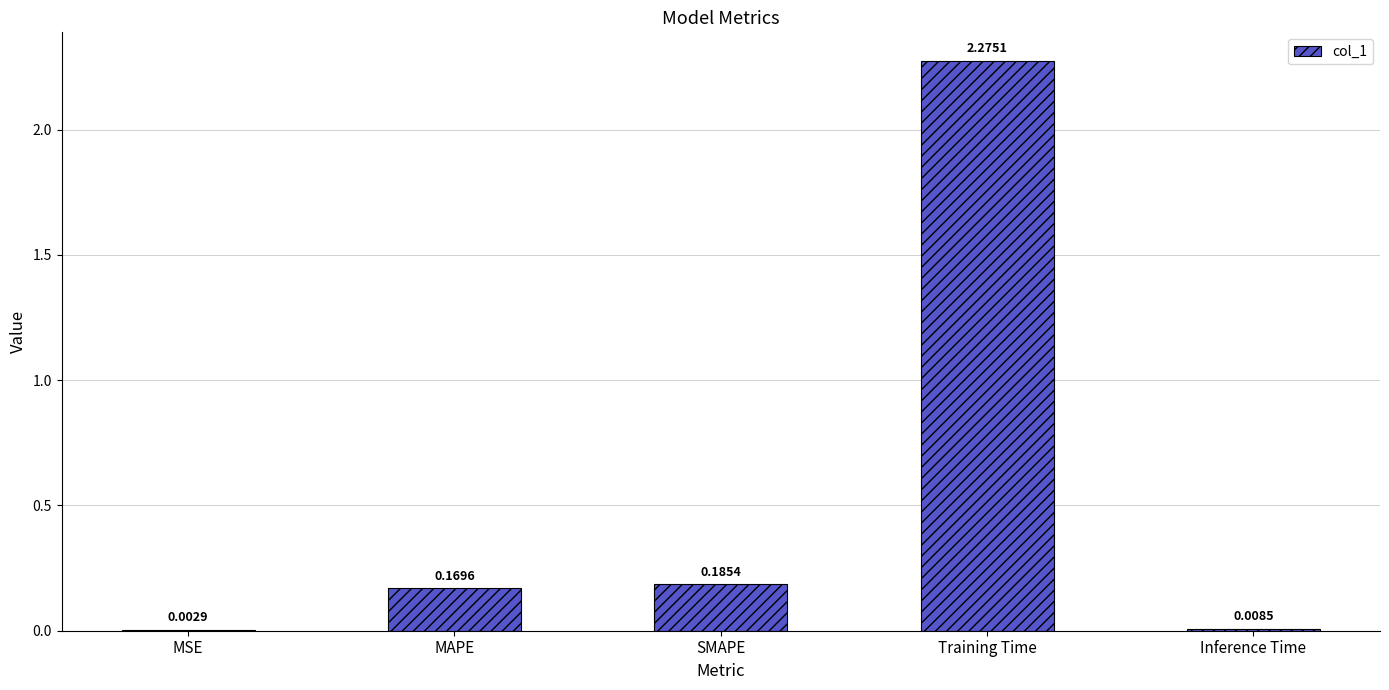

What is the sum of the values at Training Time and MAPE?

2.4